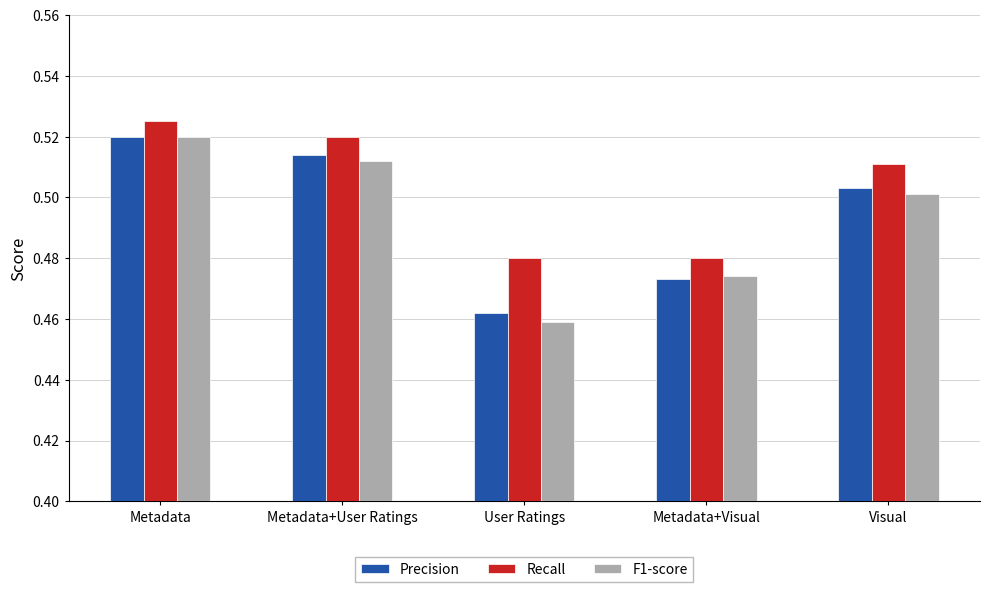

At which category is the sum across all series the highest?

Metadata